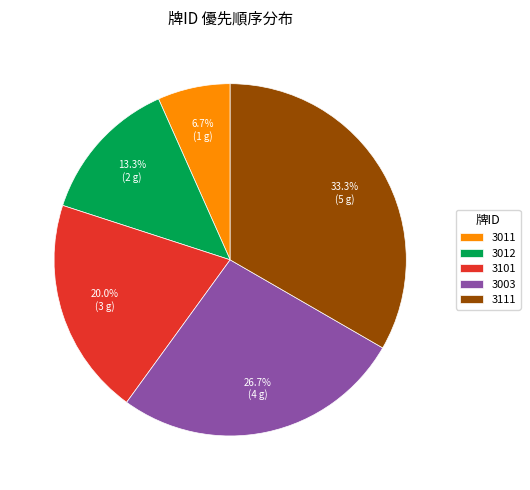

To the nearest percent, what is the difference between the largest and smallest slice percentages?

27%